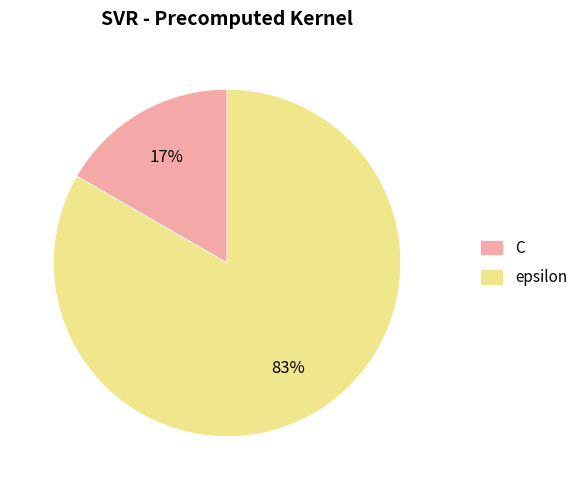

Which category accounts for the majority?

epsilon